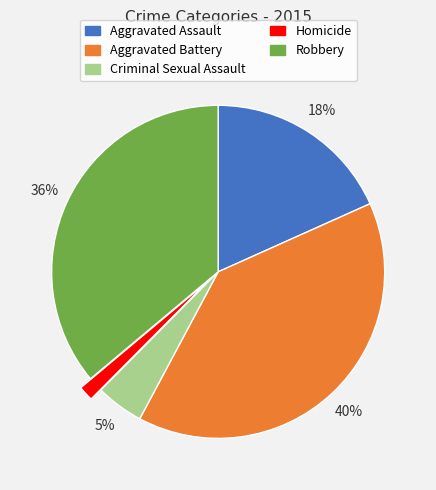

True or false: Robbery accounts for 48% of the total.

False